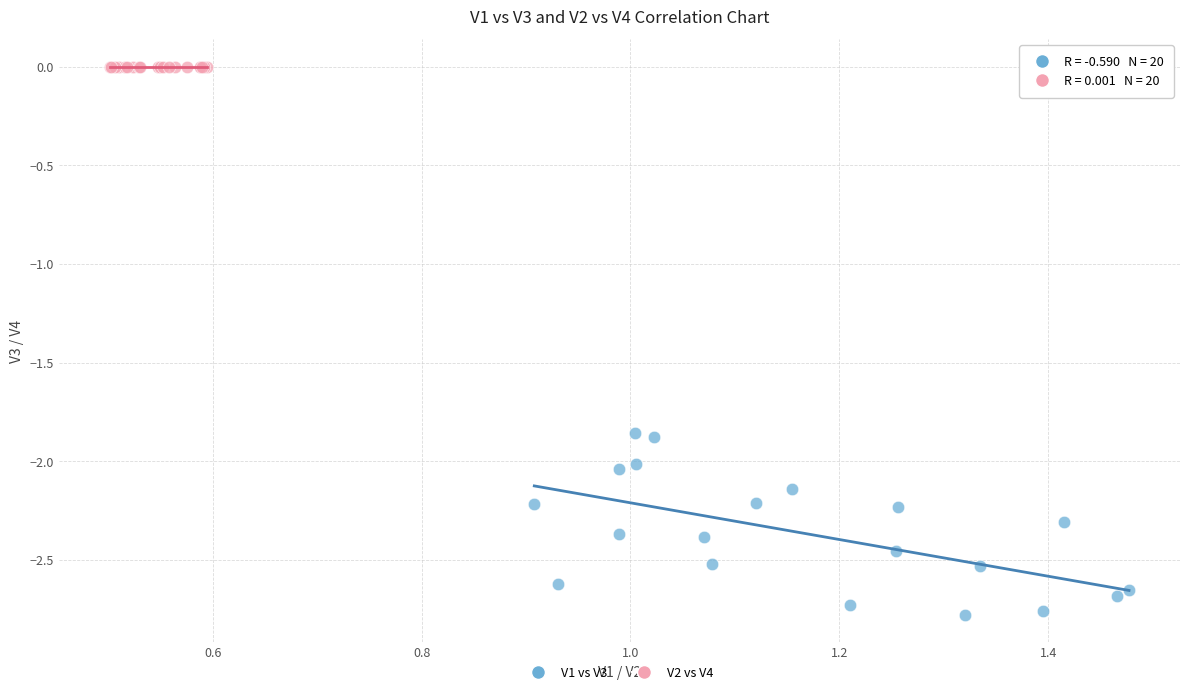

Which series reaches the maximum Y coordinate?

V2 vs V4